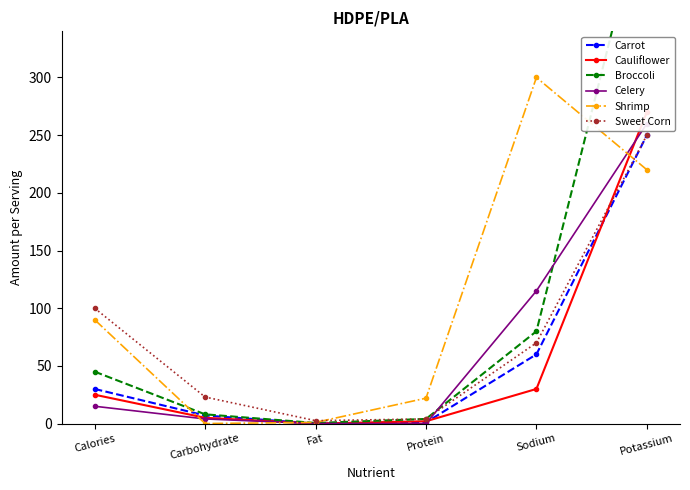

Which category has the highest value across all series?

Potassium